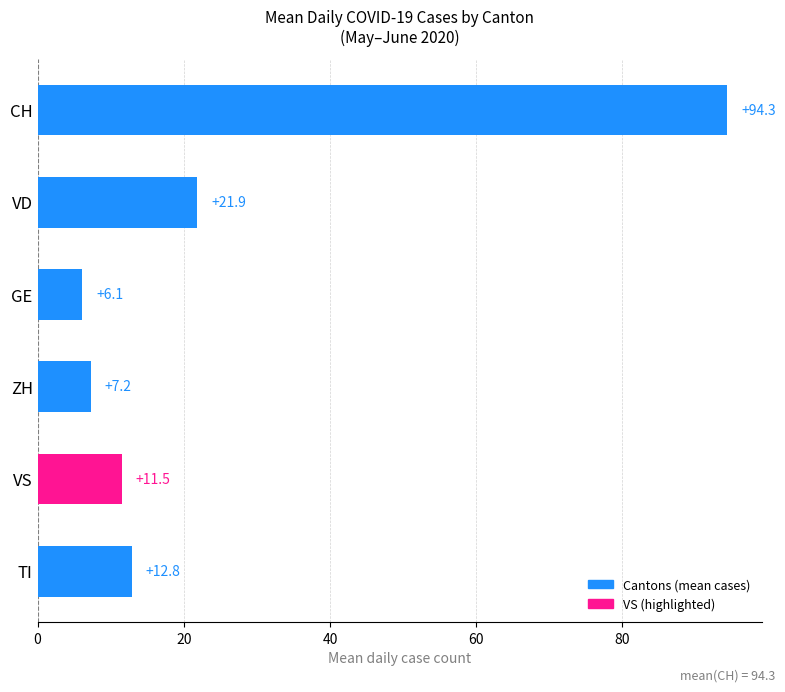

The chart shows a value of 9.6 at GE. True or false?

False